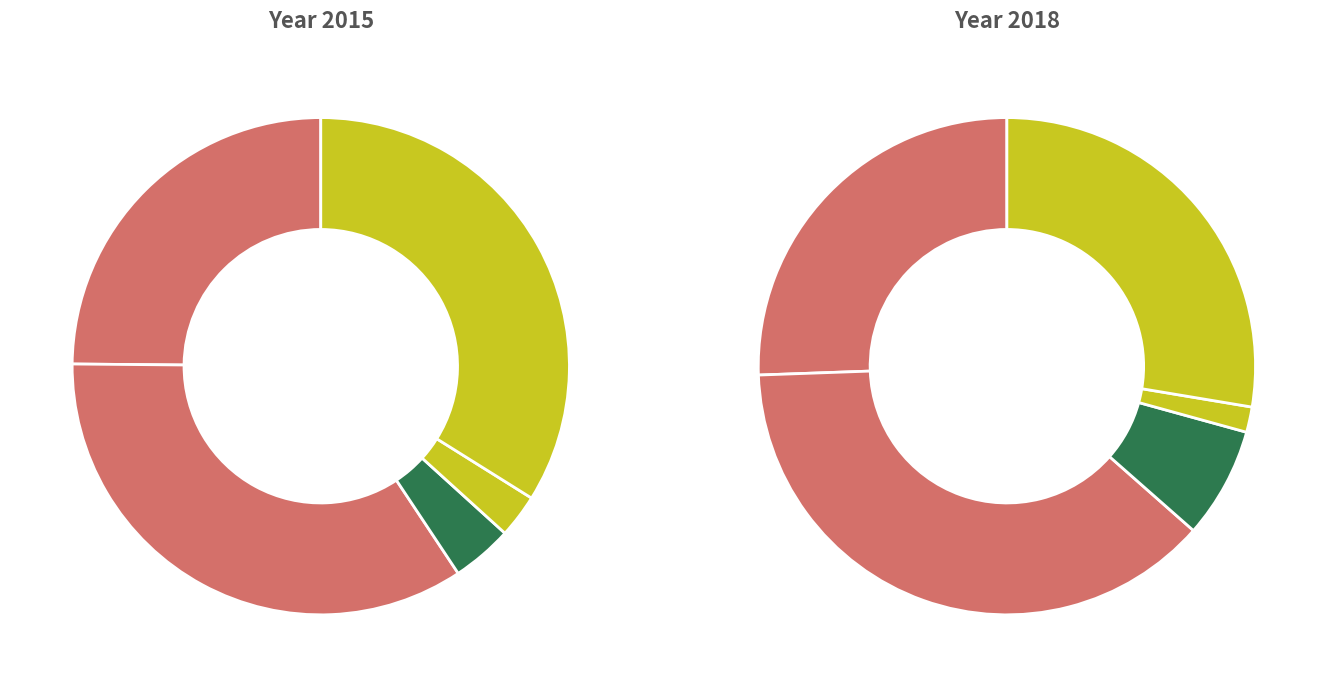

What percentage do Robbery and Criminal Sexual Assault together represent?

37.9%